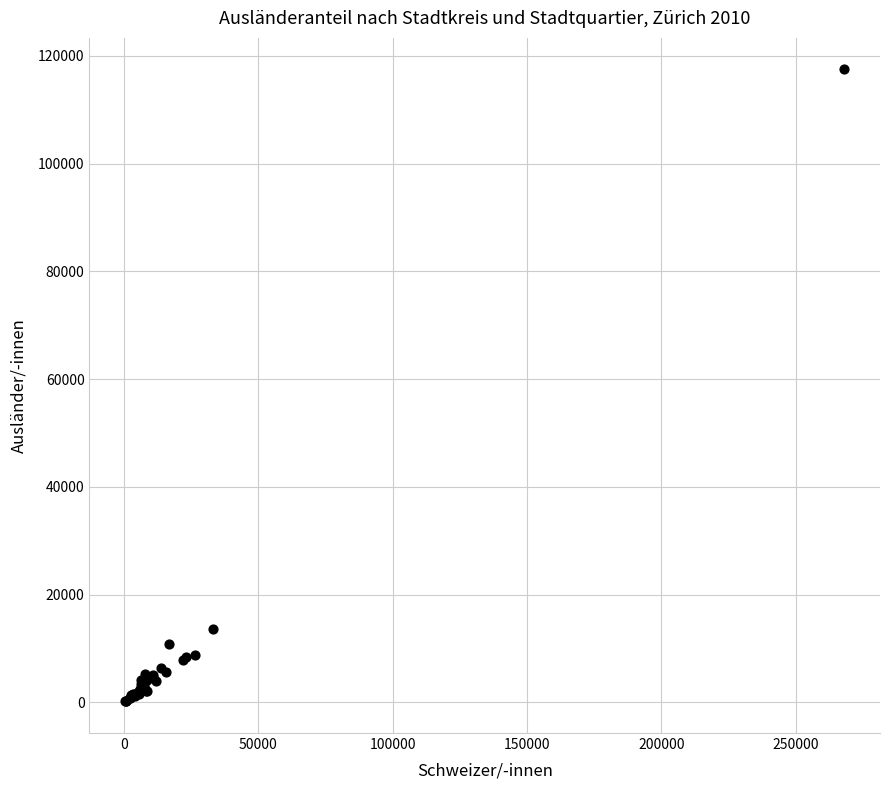

What Y value in the scatter plot is closest to 58823?

13648